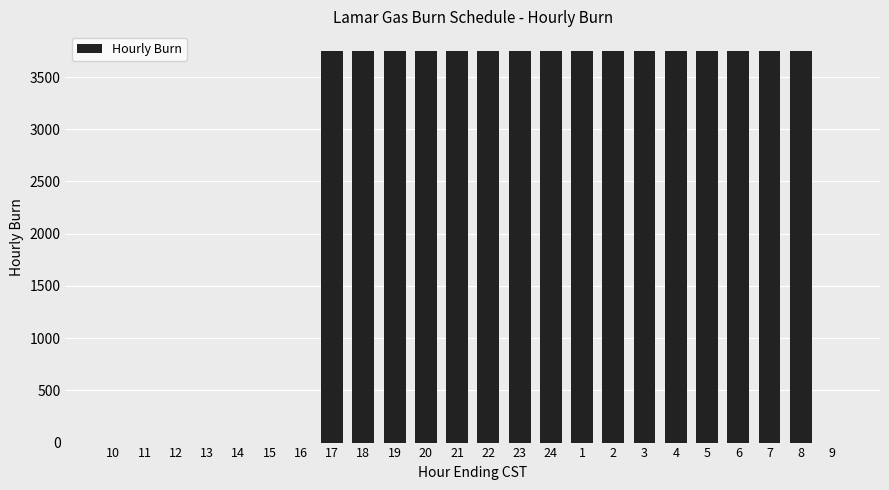

What is the sum of all values?

60000